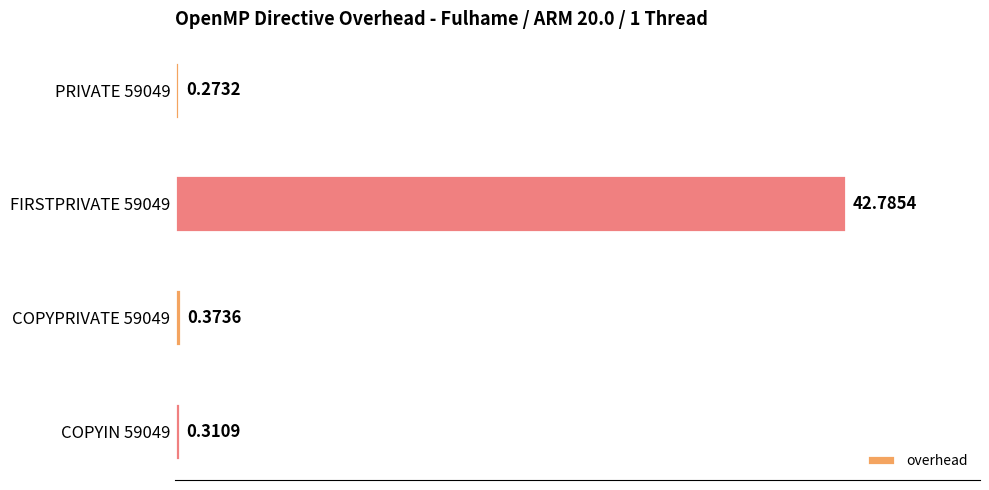

What is the average value?

10.9